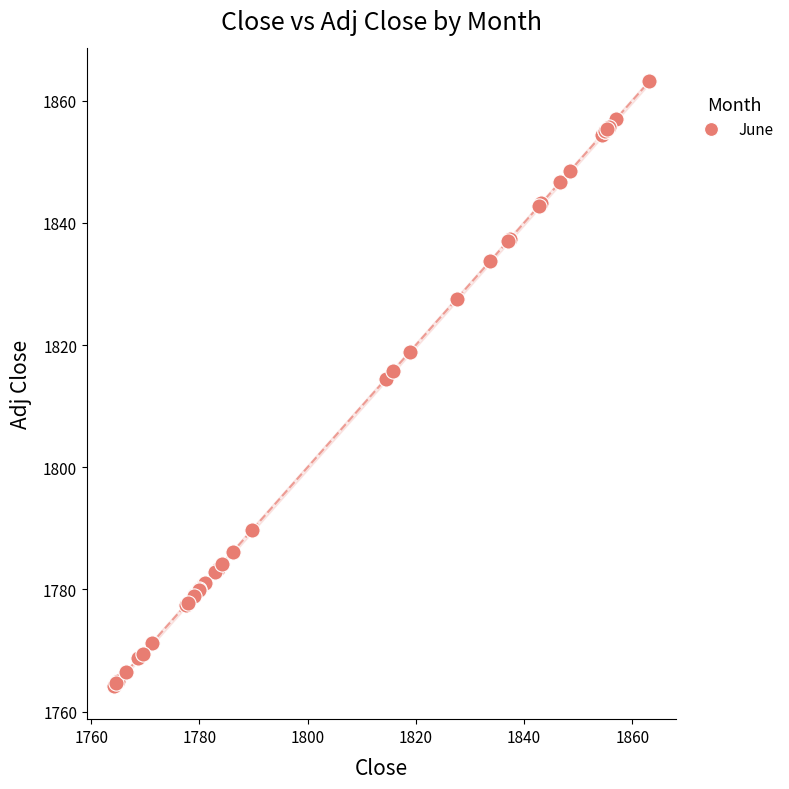

What Y value in the scatter plot is closest to 1813?

1814.5